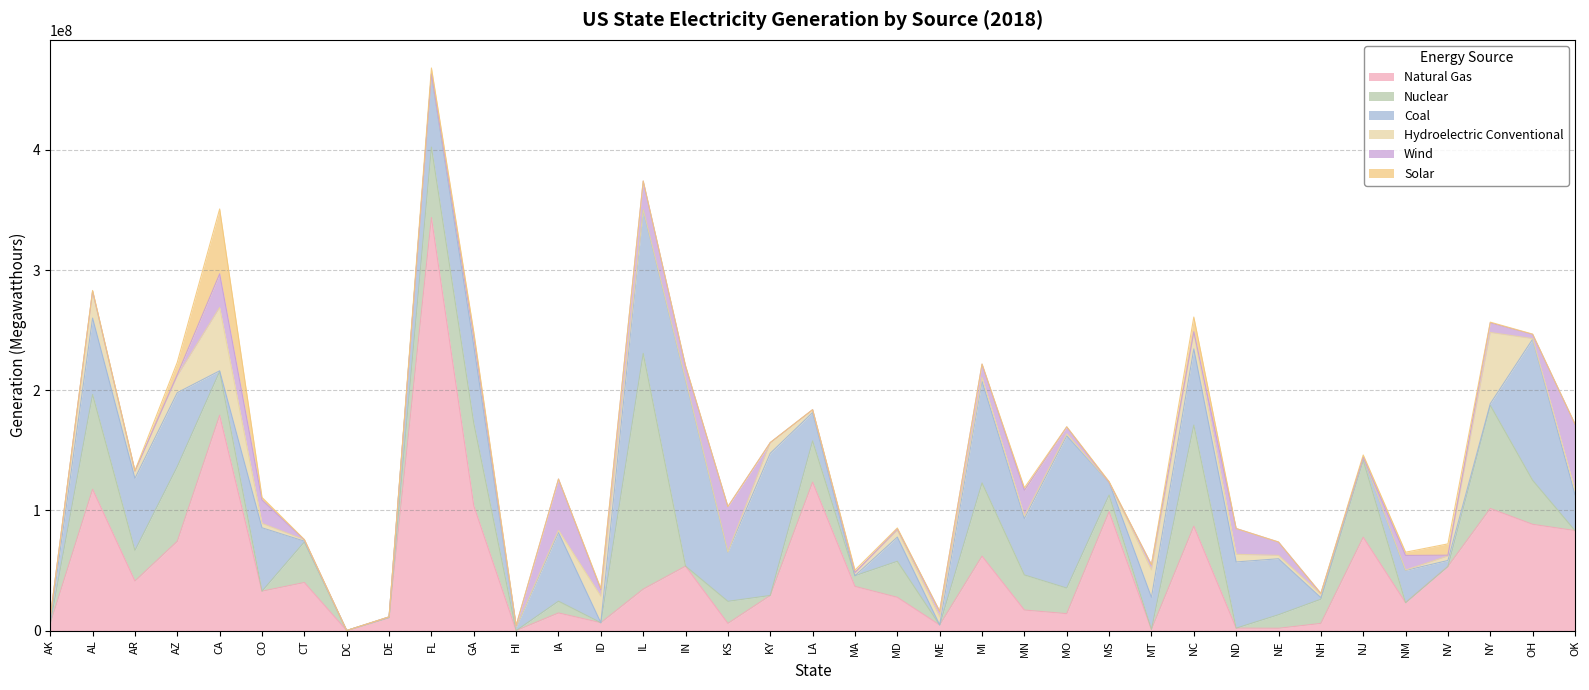

Between MO and MS, which is larger?

MS